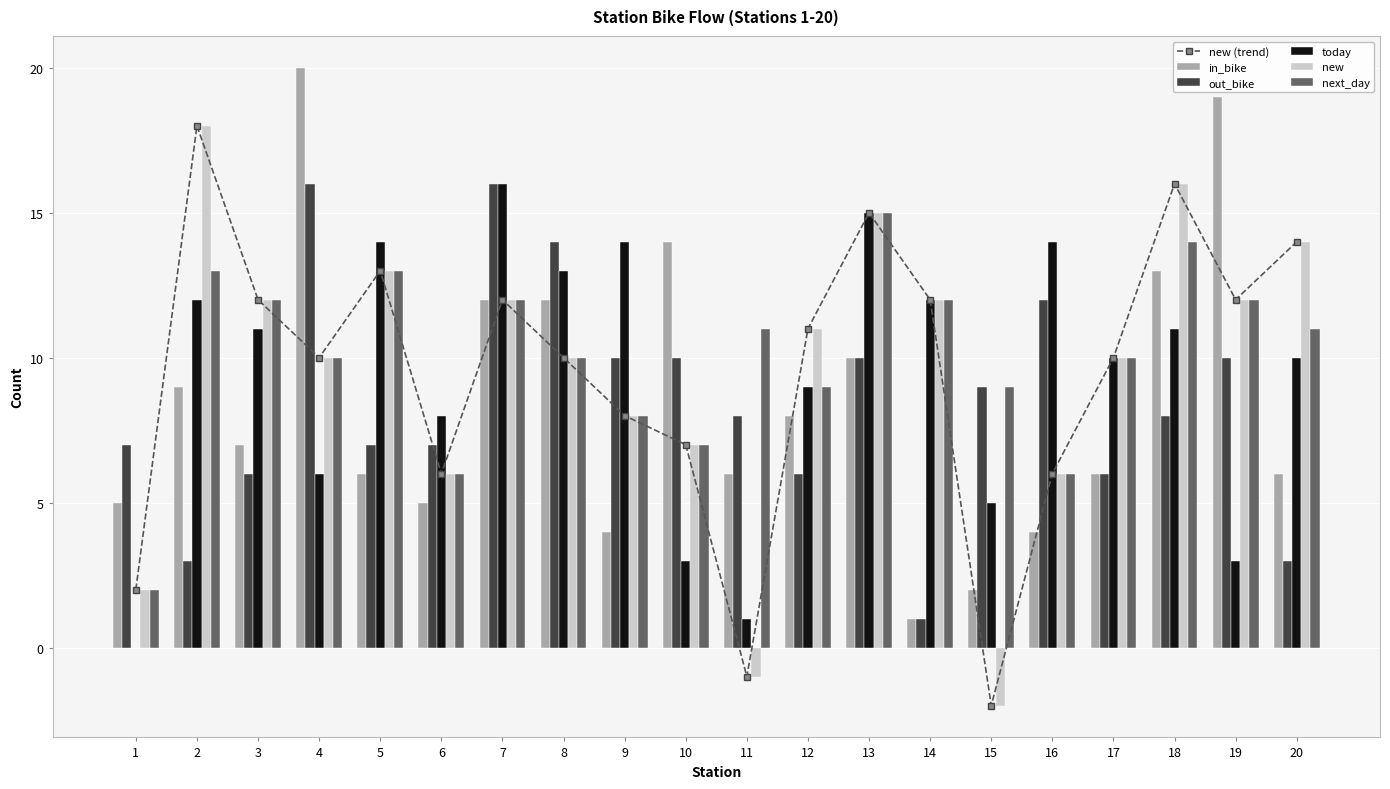

How many data points in today are less than 11?

10